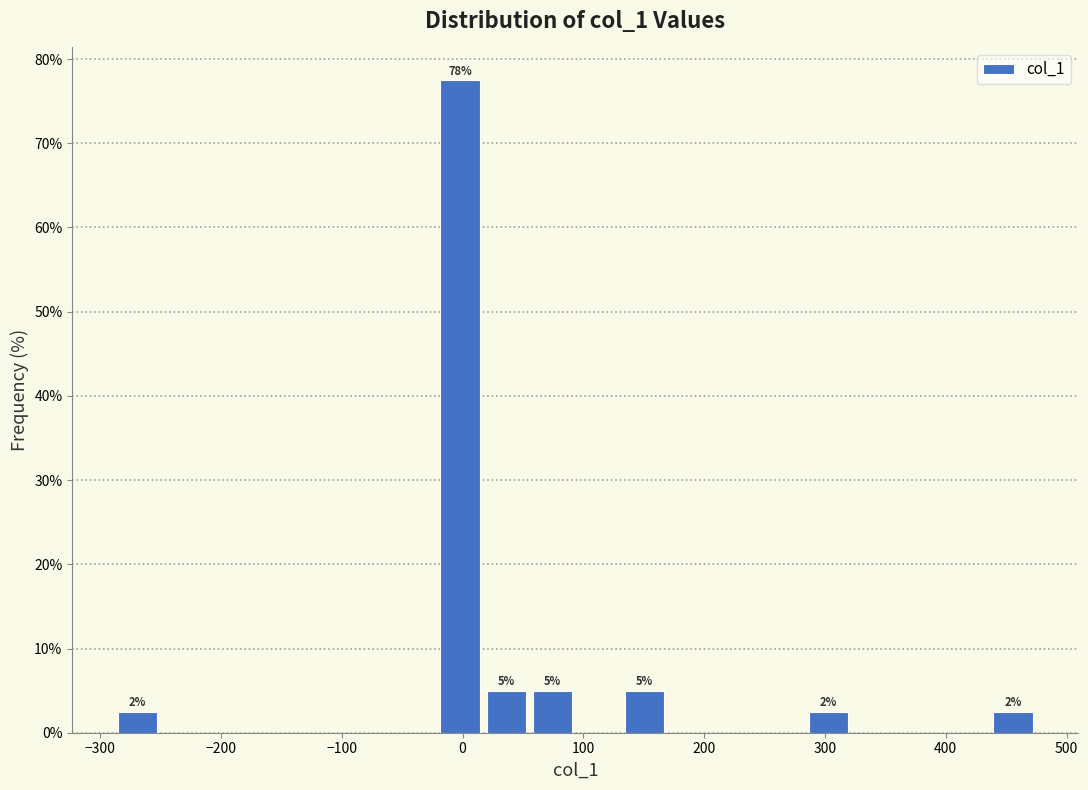

Read against the x-axis, roughly where is the centre of the tallest bar?

0